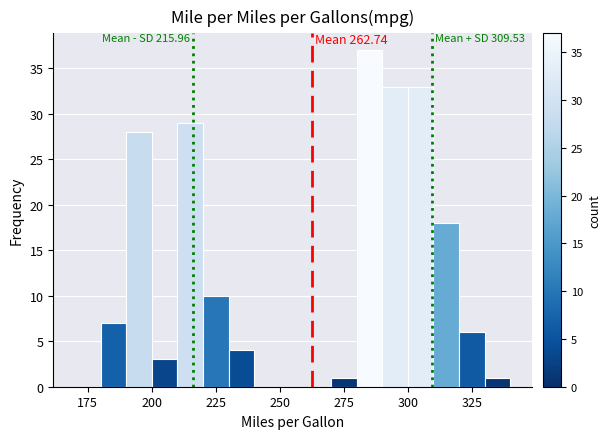

Around what value on the x-axis is the tallest bar? Give the approximate position of its centre, as read against the axis.

285